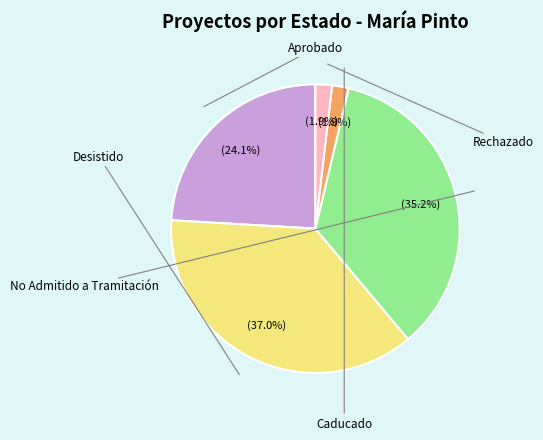

Is there any slice that represents more than half of the pie?

No